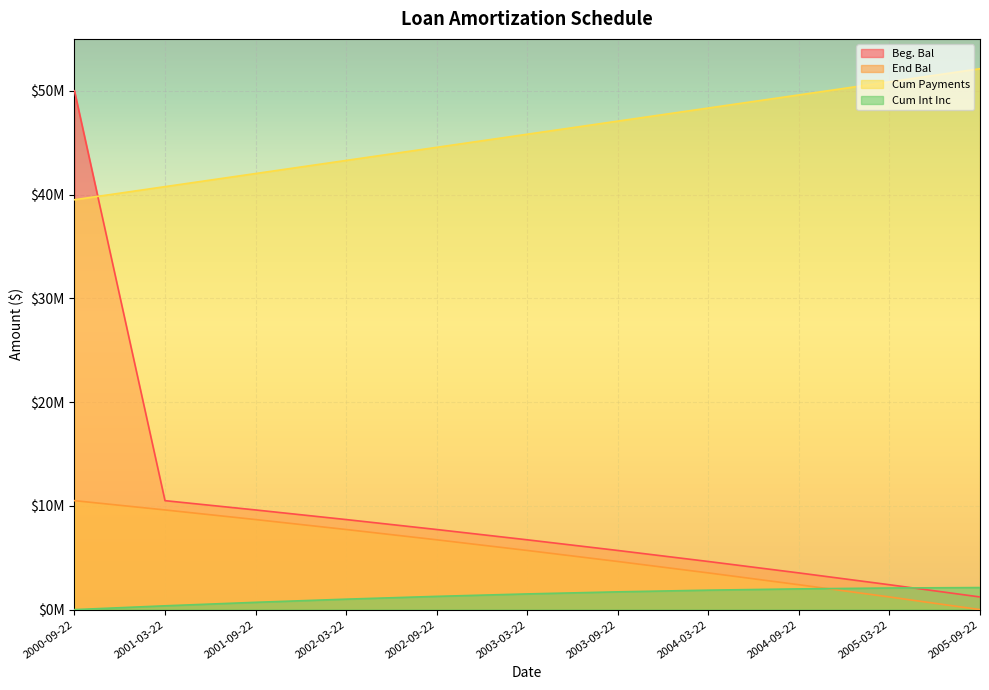

How many lines are shown in the chart?

4